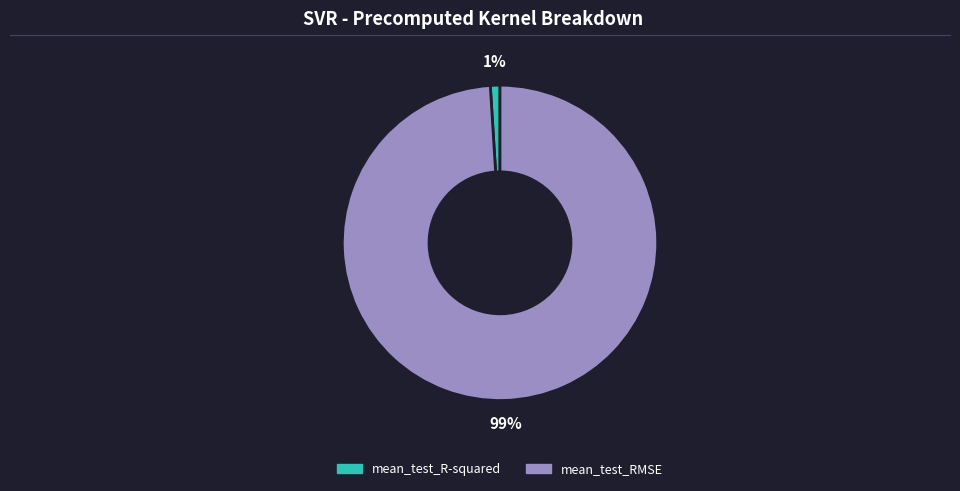

Which category has the biggest portion of the pie?

mean_test_RMSE